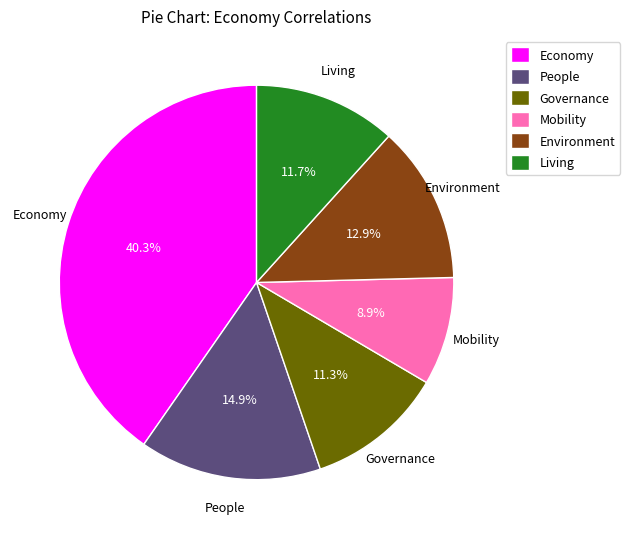

Does Economy account for over 50% of the chart?

No